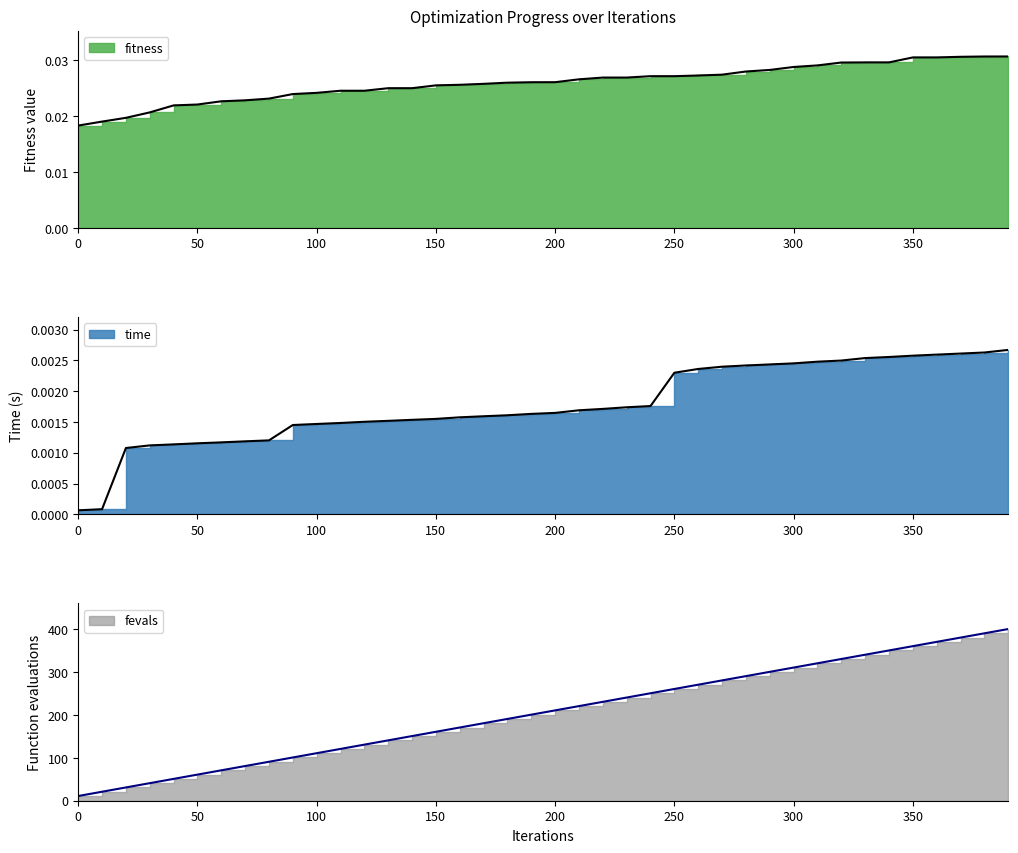

At which category is the sum across all series the highest?

390